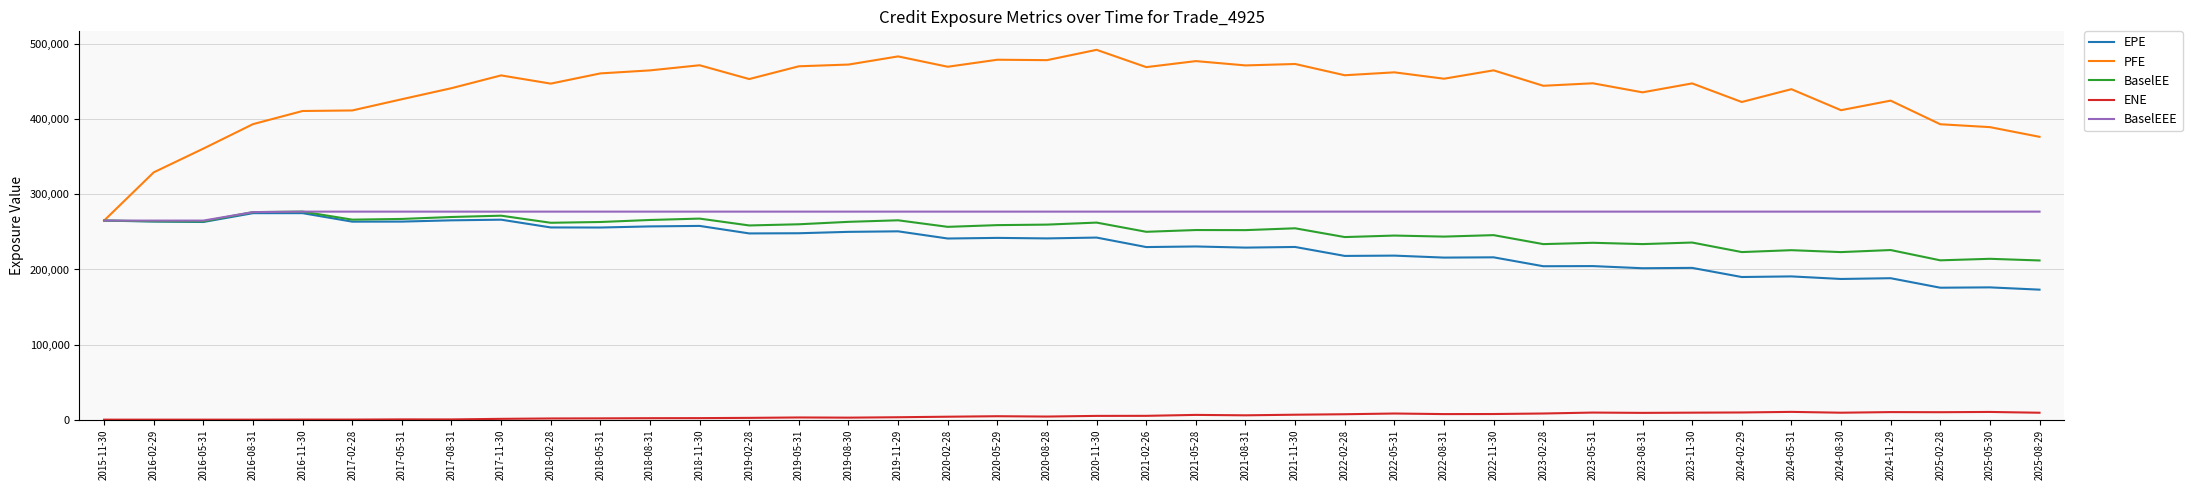

What is the highest value of the BaselEEE series?

277061.0